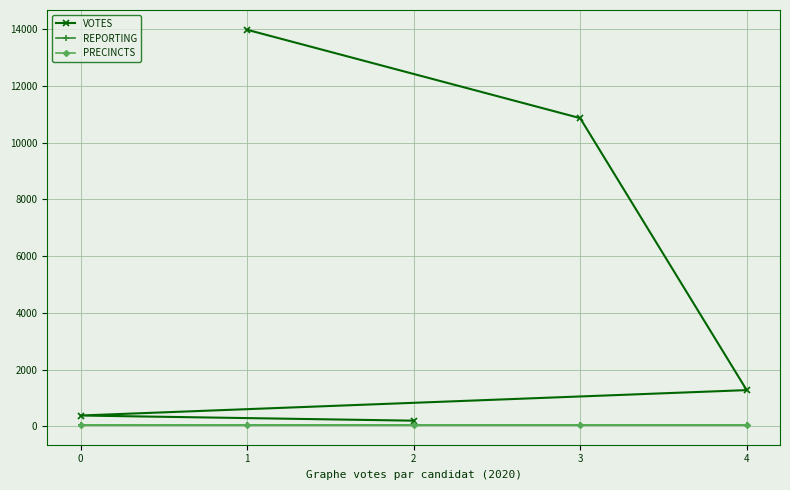

Does the chart display data point markers on the line(s)?

Yes